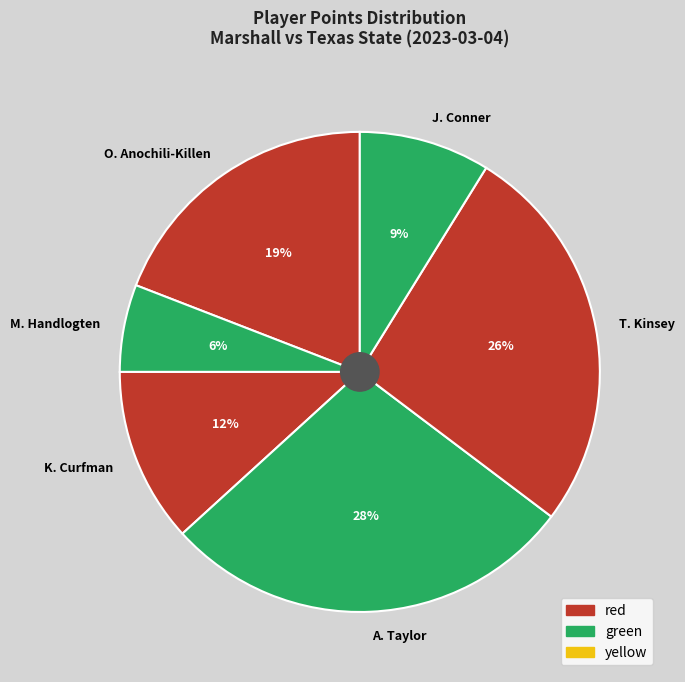

Is there a majority slice in this chart?

No